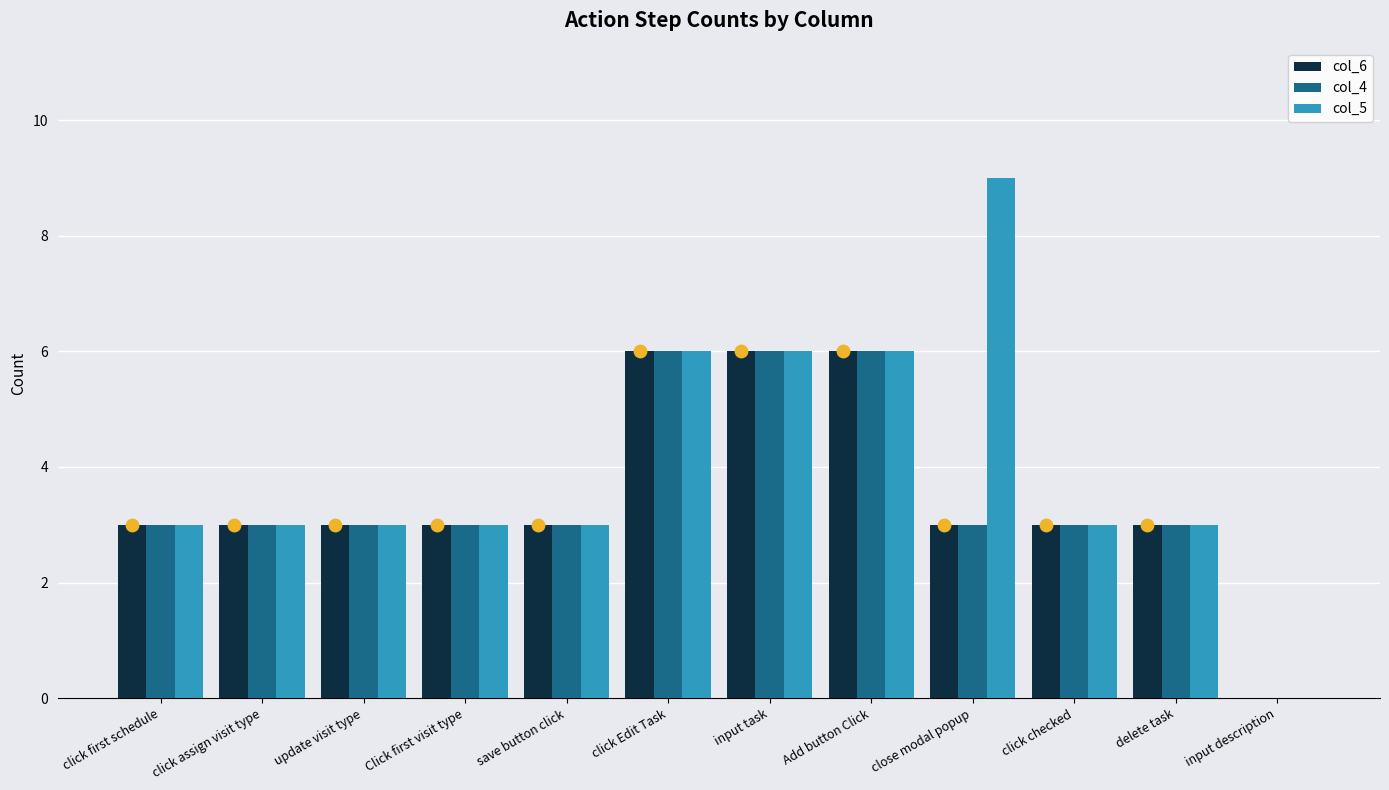

Which series contains the highest Y value?

col_5